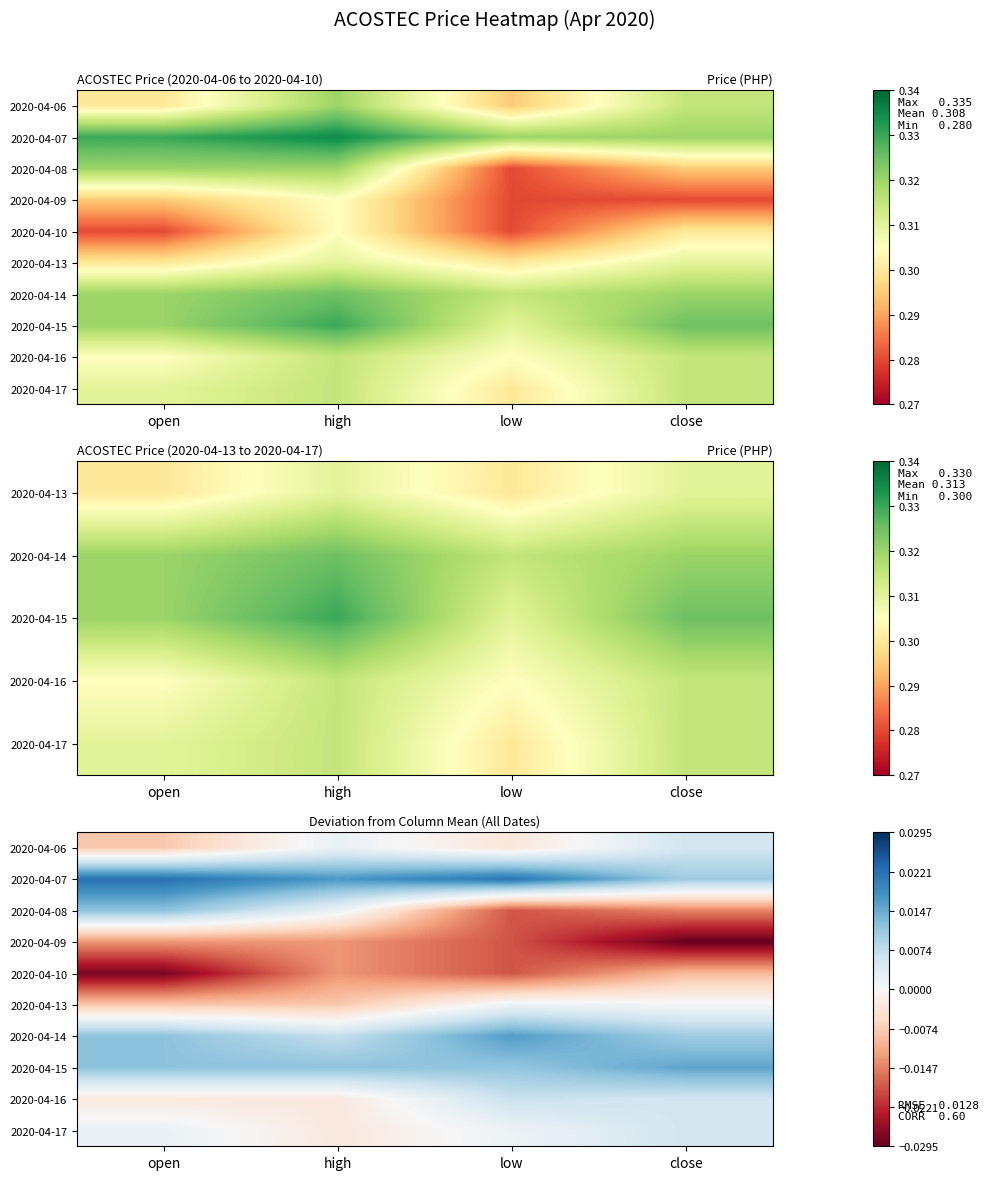

Which series has the largest total across all categories?

2020-04-07